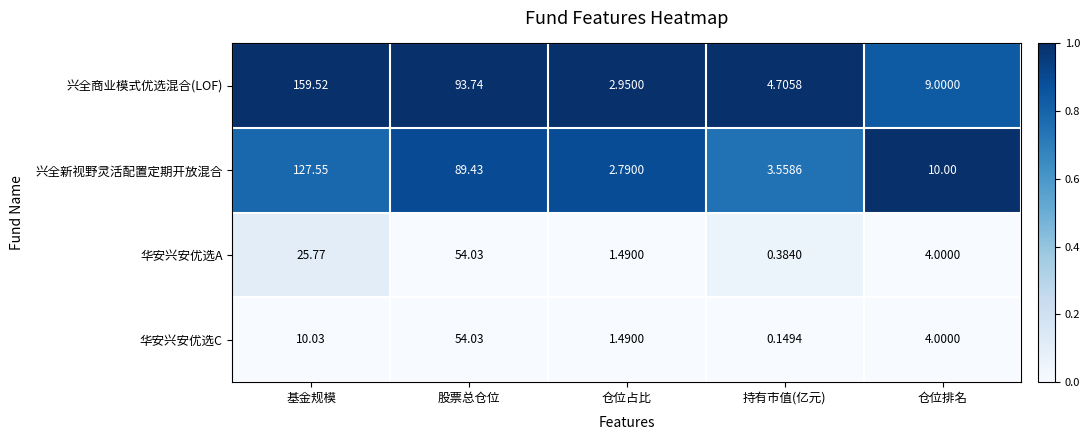

What is the maximum value shown in the chart?

159.5